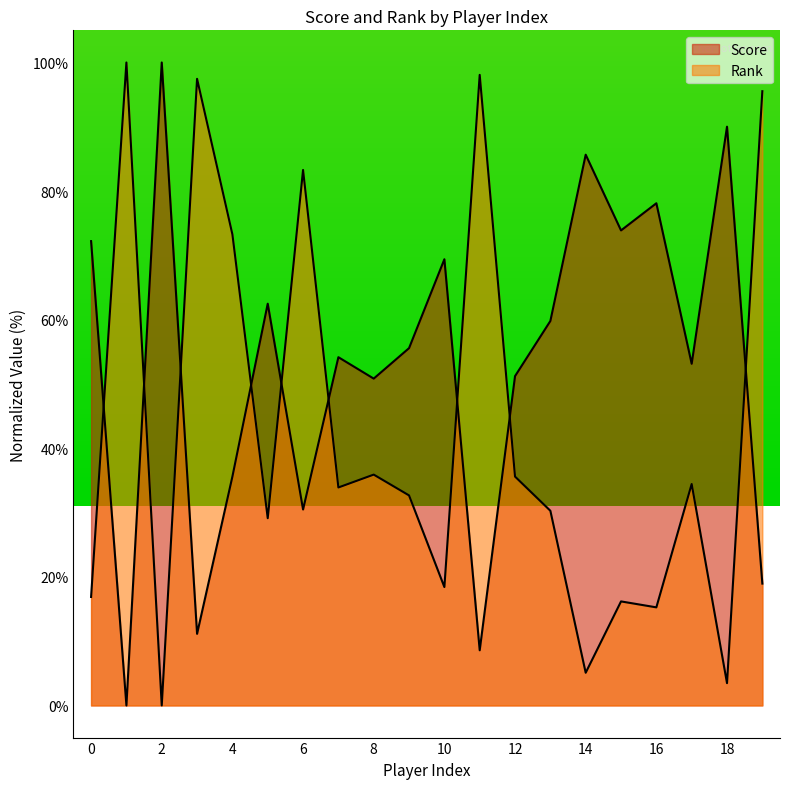

What is the average value of the Score series?

53.1